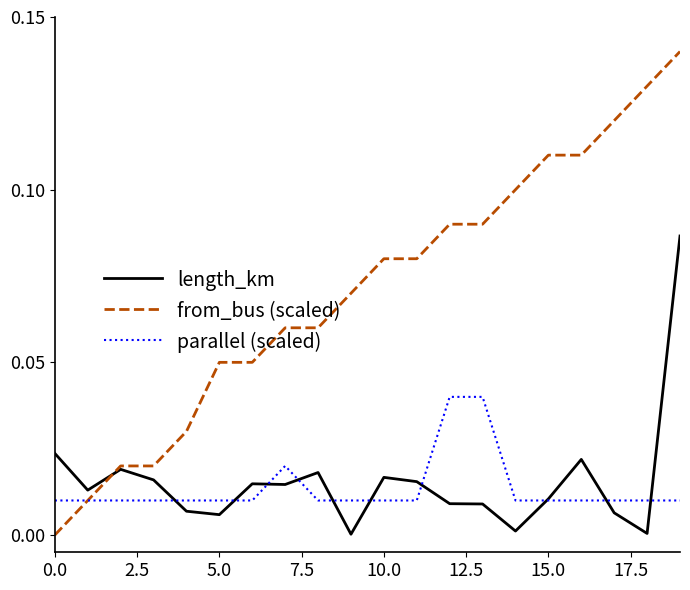

List the series in order of their peak value, lowest first.

parallel (scaled), length_km, from_bus (scaled)